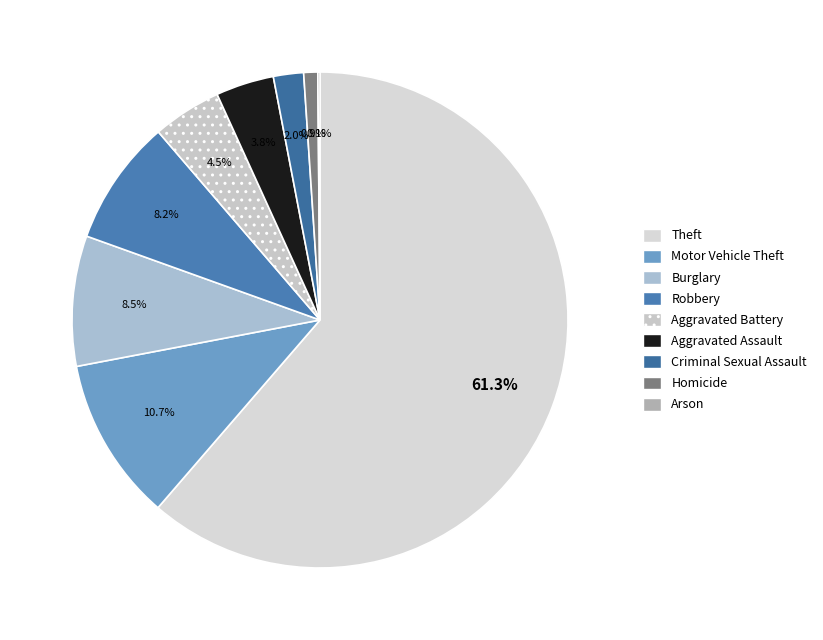

What percentage is the Theft slice, to the nearest percent?

61%